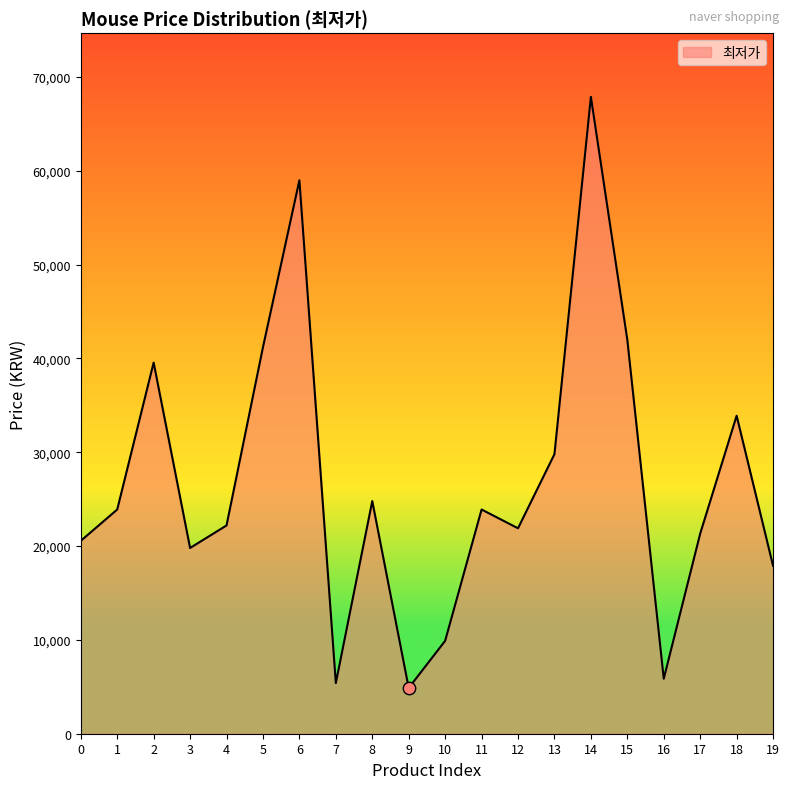

Approximately how many times larger is the value at 19 compared to 14?

0.3